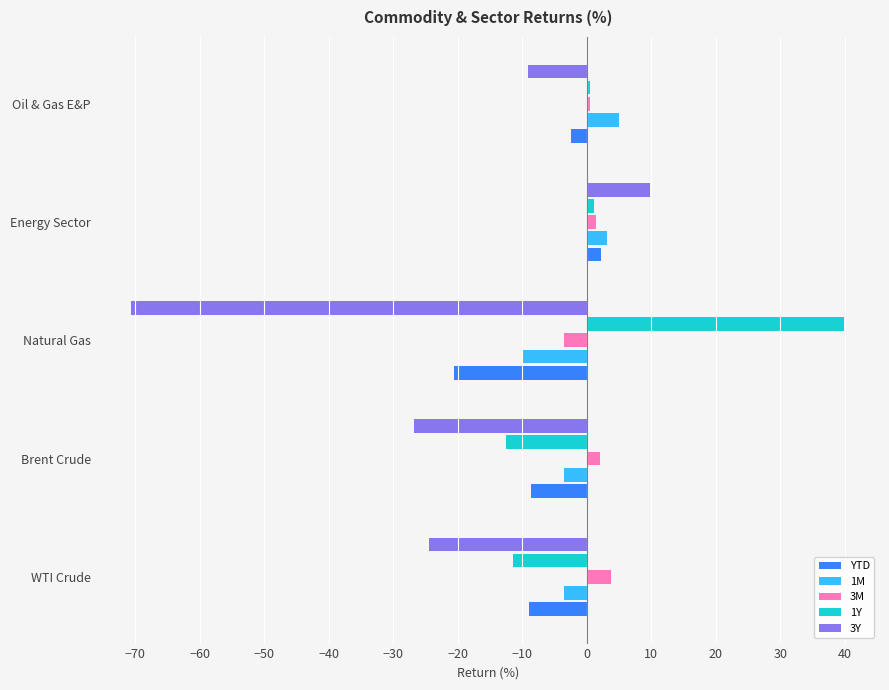

What is the smallest value displayed?

-70.6